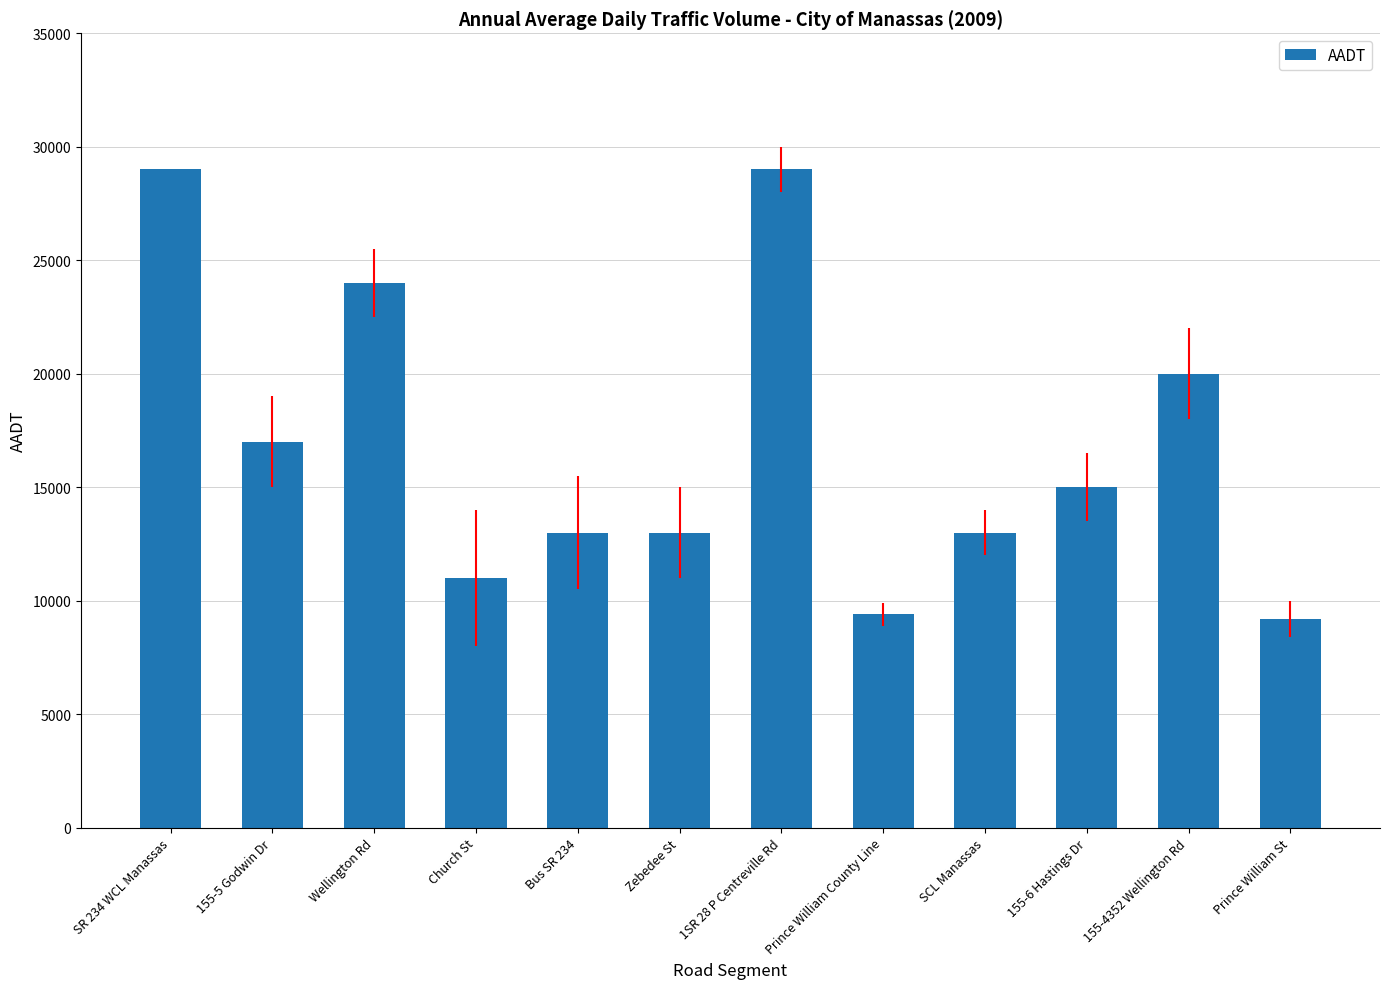

Reading left to right, extract all data points from this chart.

29000	17000	24000	11000	13000	13000	29000	9400	13000	15000	20000	9200